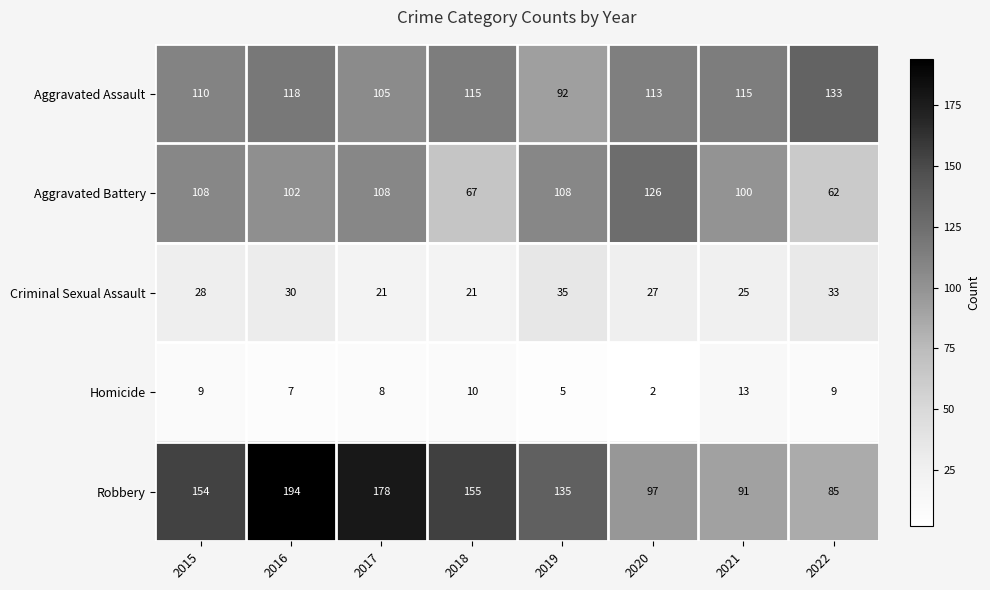

What is the sum of all Homicide values?

63